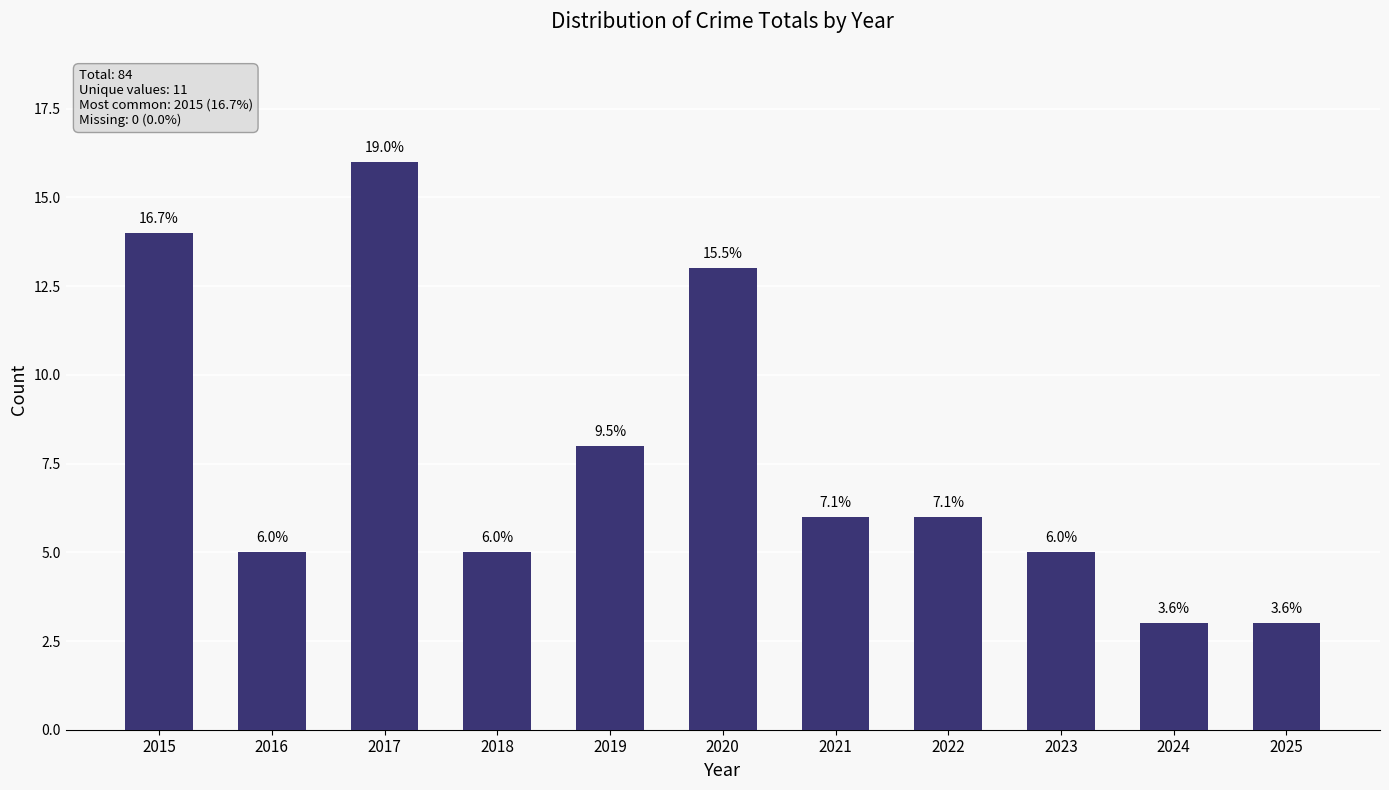

Rank the categories by value from highest to lowest.

2017, 2015, 2020, 2019, 2021, 2022, 2016, 2018, 2023, 2024, 2025